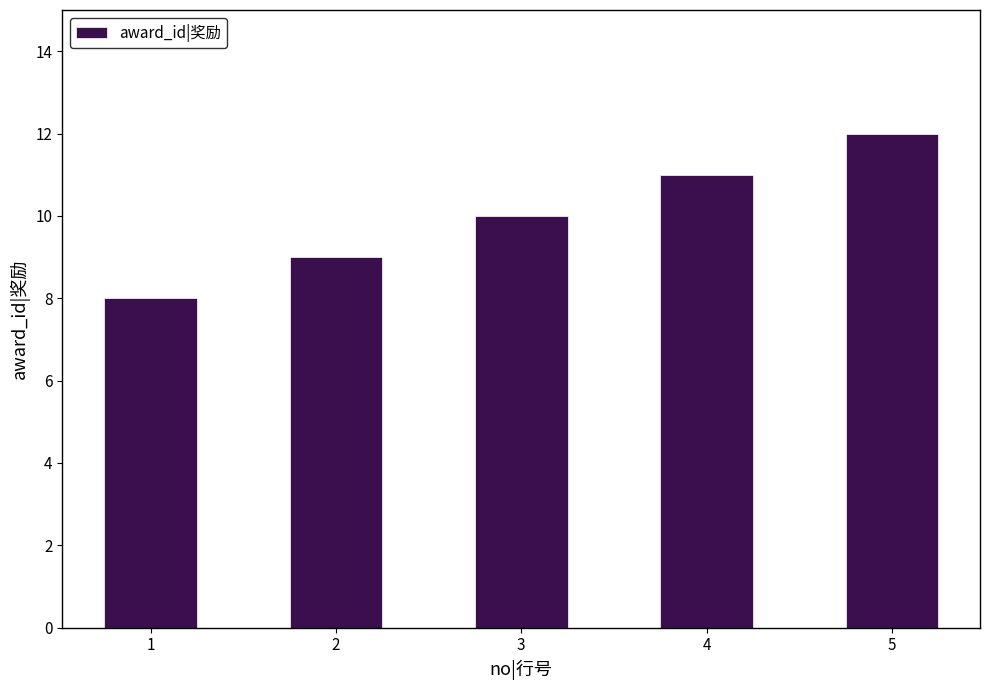

What is the sum of all values?

50